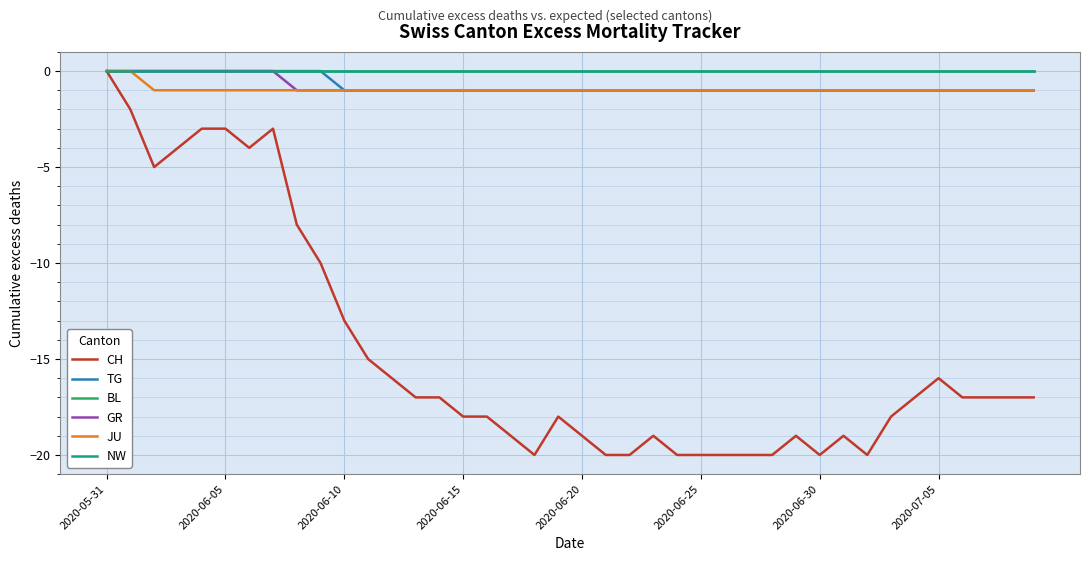

True or false: BL and NW cross at least once.

False